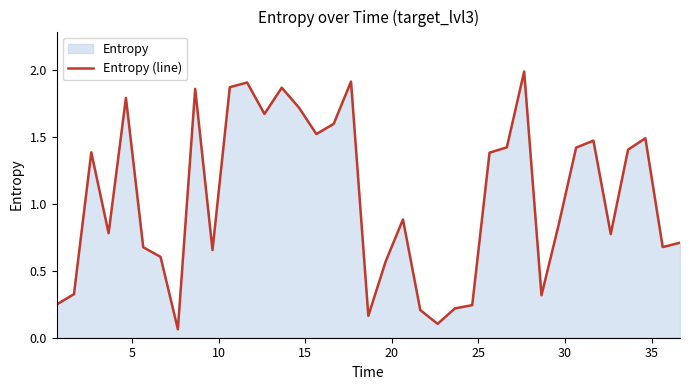

Does the chart display data point markers on the line(s)?

No